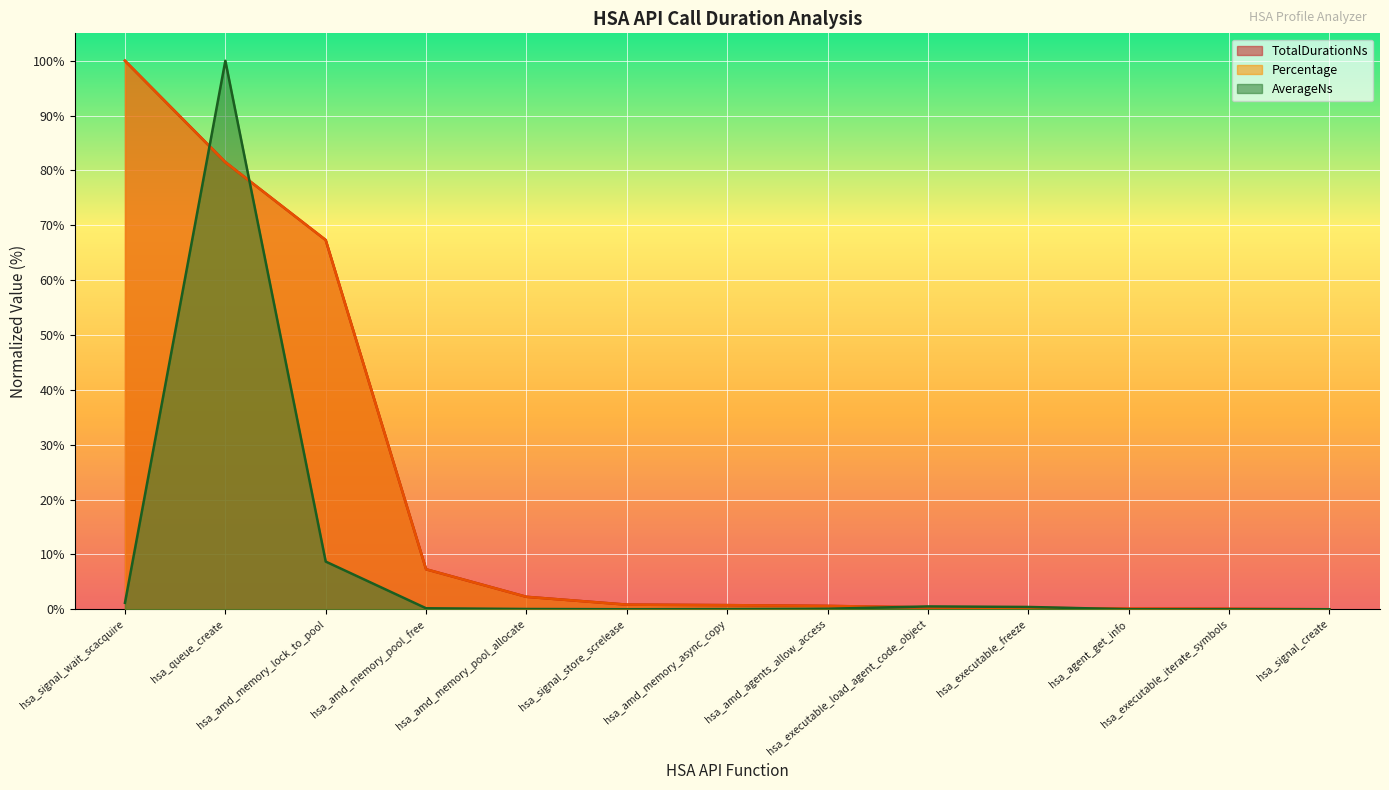

What is the sum of all AverageNs values?

111.2